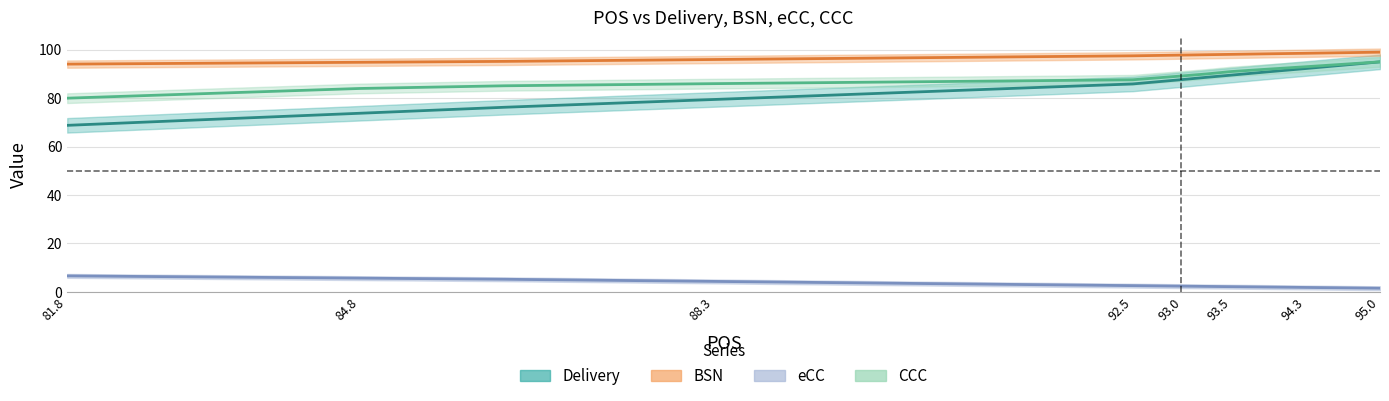

Between 90.42 and 94.26, which is larger?

94.26